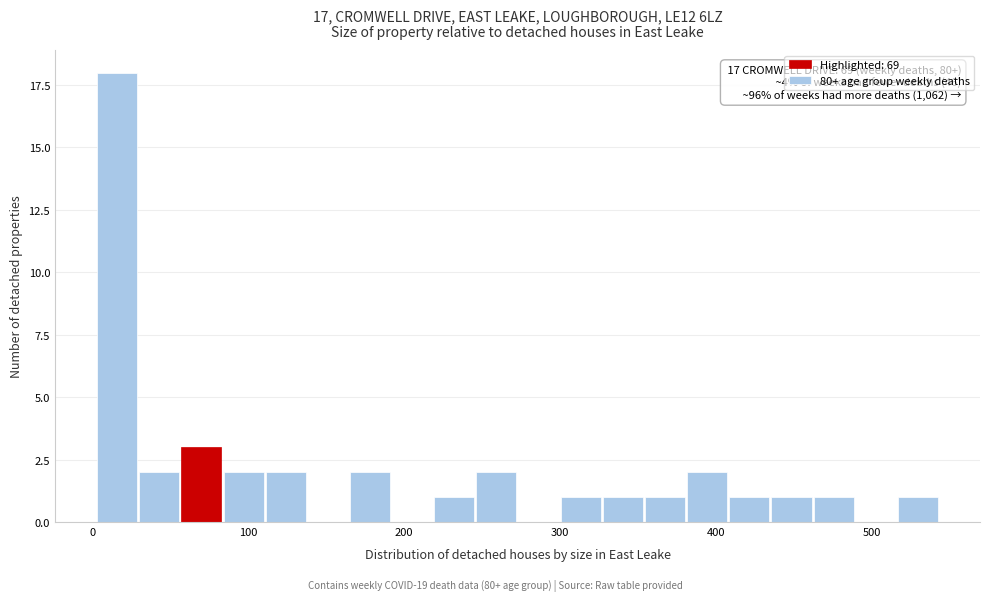

Read against the x-axis, roughly where is the centre of the tallest bar?

20